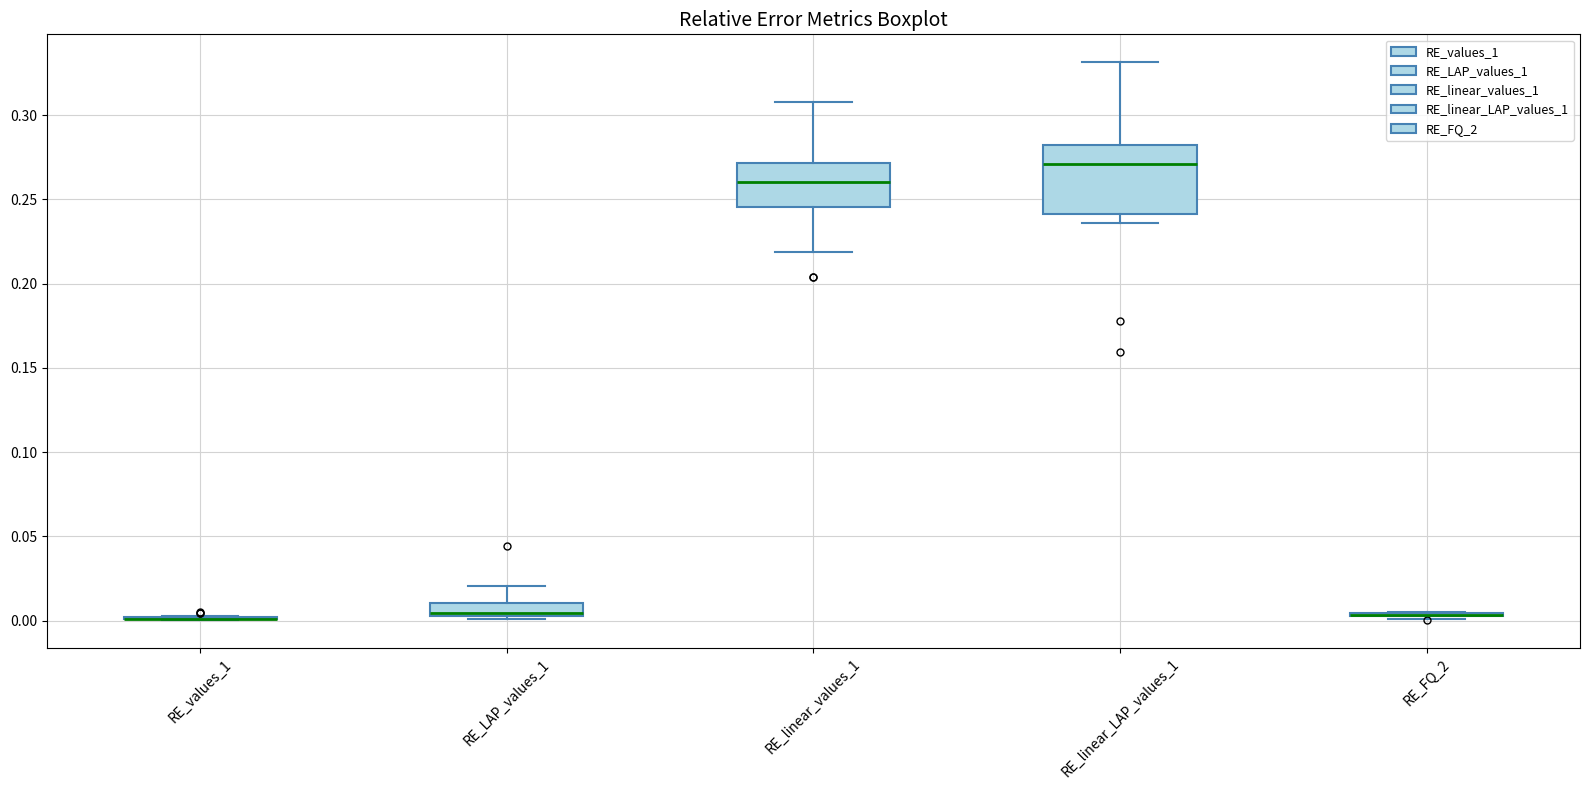

Reading left to right, transcribe this box plot: for each box, give where its median line is, the range the box spans, and where its two whiskers end, as read against the y-axis. The values are not printed on the chart, so give them approximately, as read against the axis.

RE_values_1: box collapsed to a line at 0.000, whiskers 0.000 to 0.005
RE_LAP_values_1: median 0.005 (just above the box's lower edge), box 0.005 to 0.010, whiskers 0.000 to 0.020
RE_linear_values_1: median 0.260, box 0.245 to 0.270, whiskers 0.220 to 0.310
RE_linear_LAP_values_1: median 0.270, box 0.240 to 0.280, whiskers 0.235 to 0.330
RE_FQ_2: box collapsed to a line at 0.005, whiskers 0.000 to 0.005